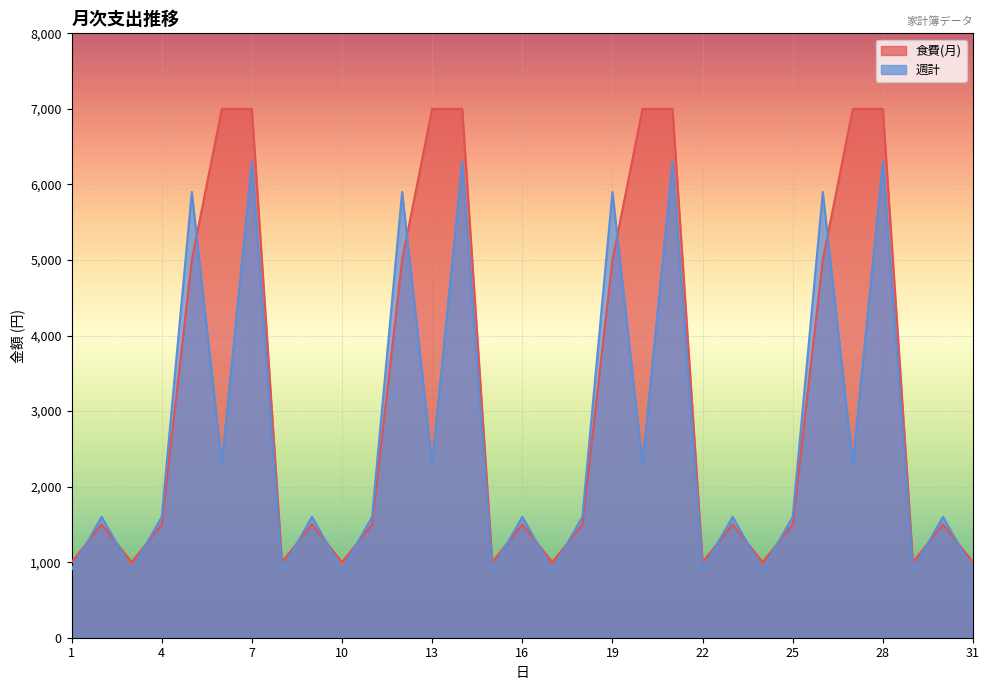

At which category does 食費(月) reach its first local peak?

2